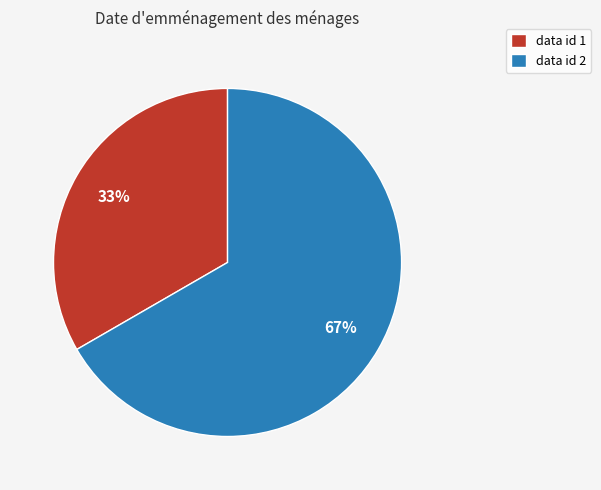

Rank the categories by value from lowest to highest.

data id 1, data id 2